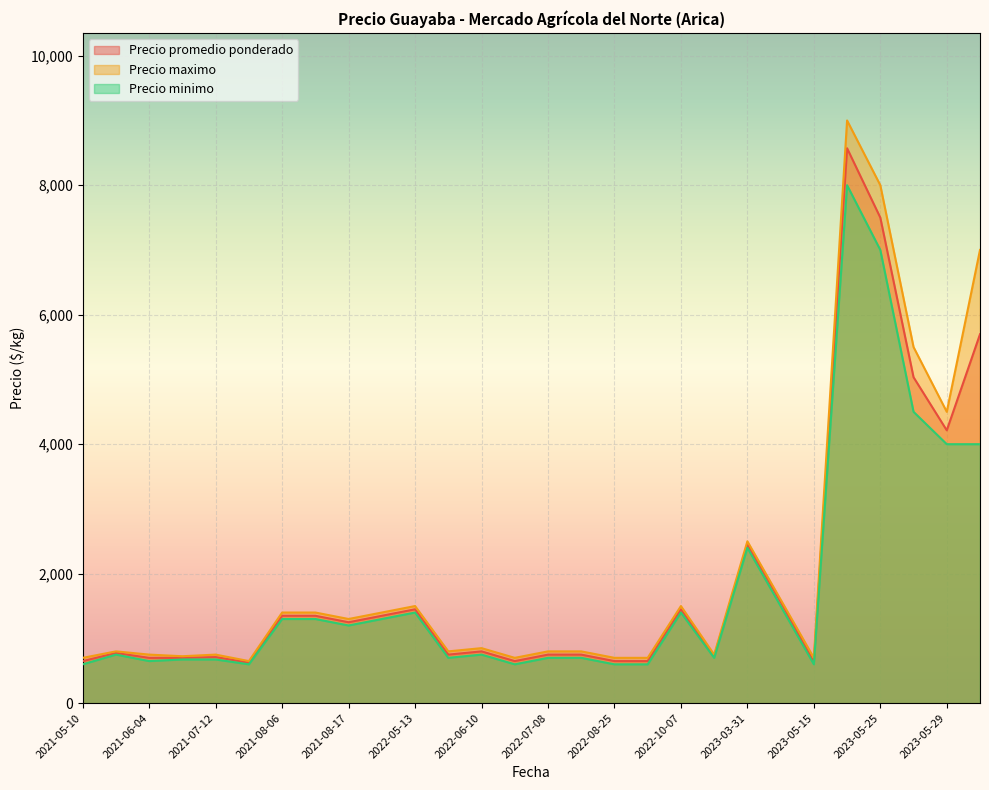

What is the lowest value of the Precio minimo series?

600